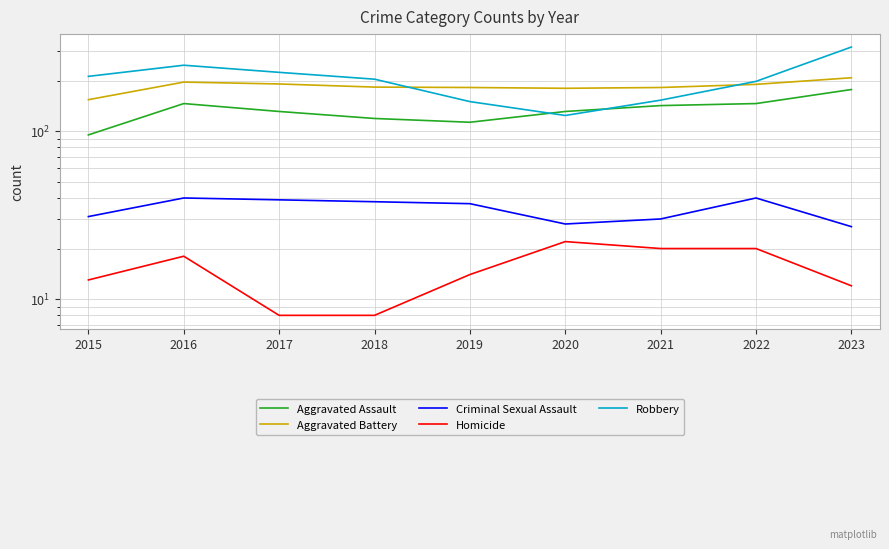

True or false: Homicide has a value of 19 at 2015.

False